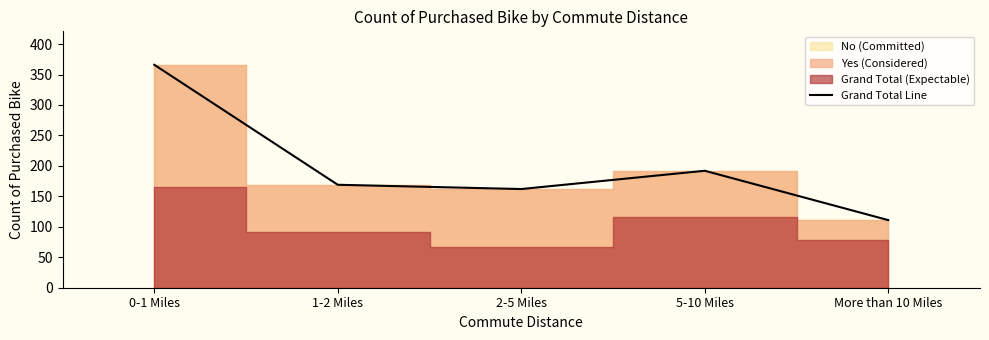

What is the maximum value shown in the chart?

366